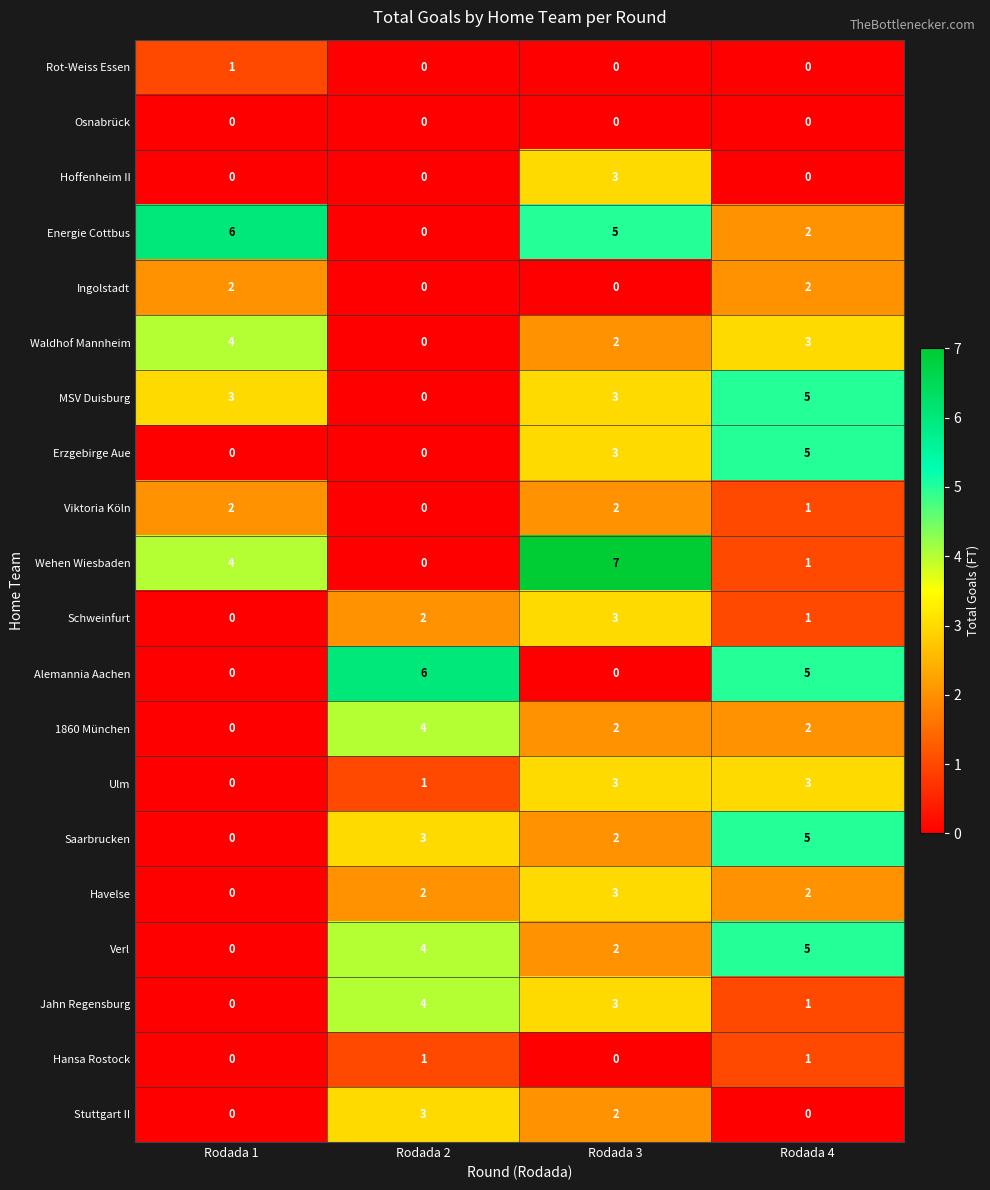

What is the total value across all series at Rodada 2?

30